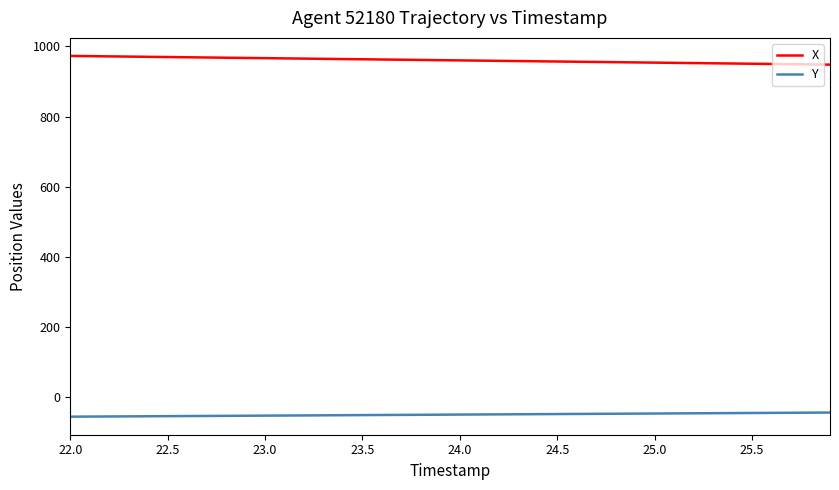

What is the difference between the maximum and minimum values in the X series?

24.8